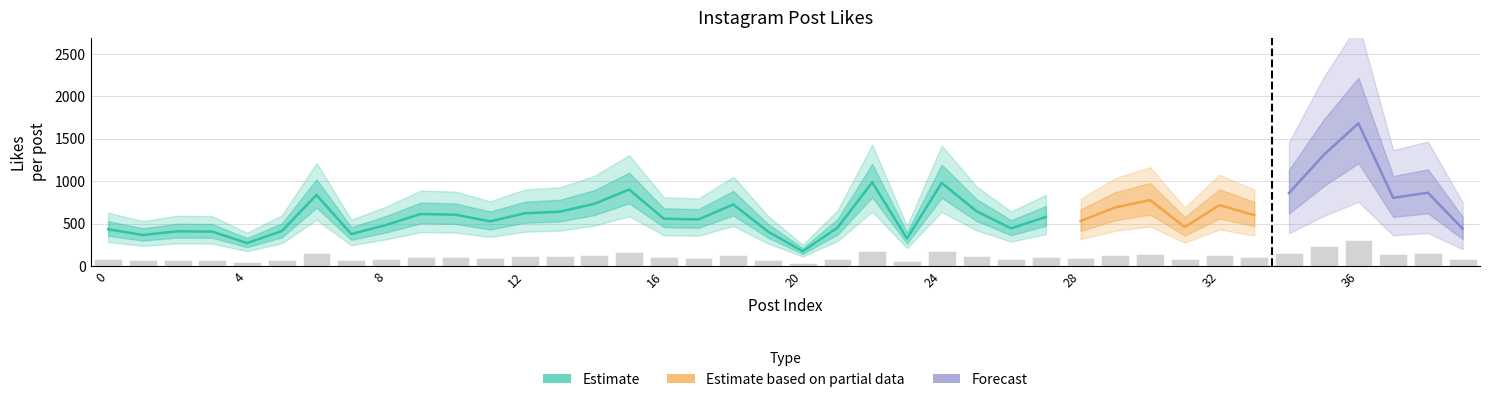

Between 32 and 28, which is larger?

32